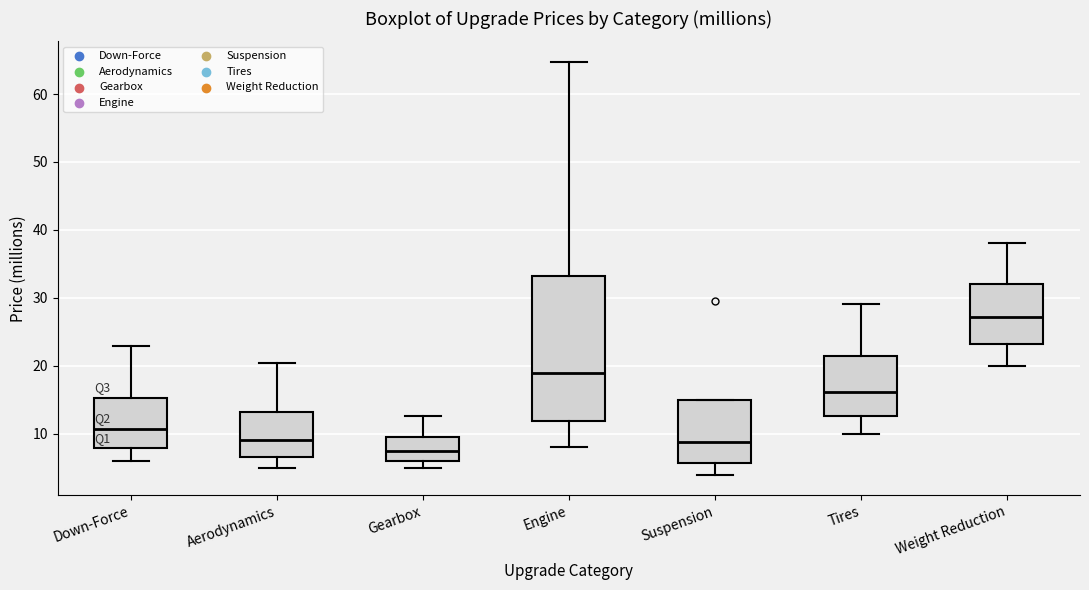

Reading left to right, read every box against the y-axis: the position of its median line, the range the box covers, and the ends of its whiskers. The values are not printed on the chart, so give them approximately, as read against the axis.

Down-Force: median 11, box 8 to 15, whiskers 6 to 23
Aerodynamics: median 9, box 7 to 13, whiskers 5 to 20
Gearbox: median 8, box 6 to 10, whiskers 5 to 13
Engine: median 19, box 12 to 33, whiskers 8 to 65
Suspension: median 9, box 6 to 15, whiskers 4 to 15
Tires: median 16, box 13 to 21, whiskers 10 to 29
Weight Reduction: median 27, box 23 to 32, whiskers 20 to 38